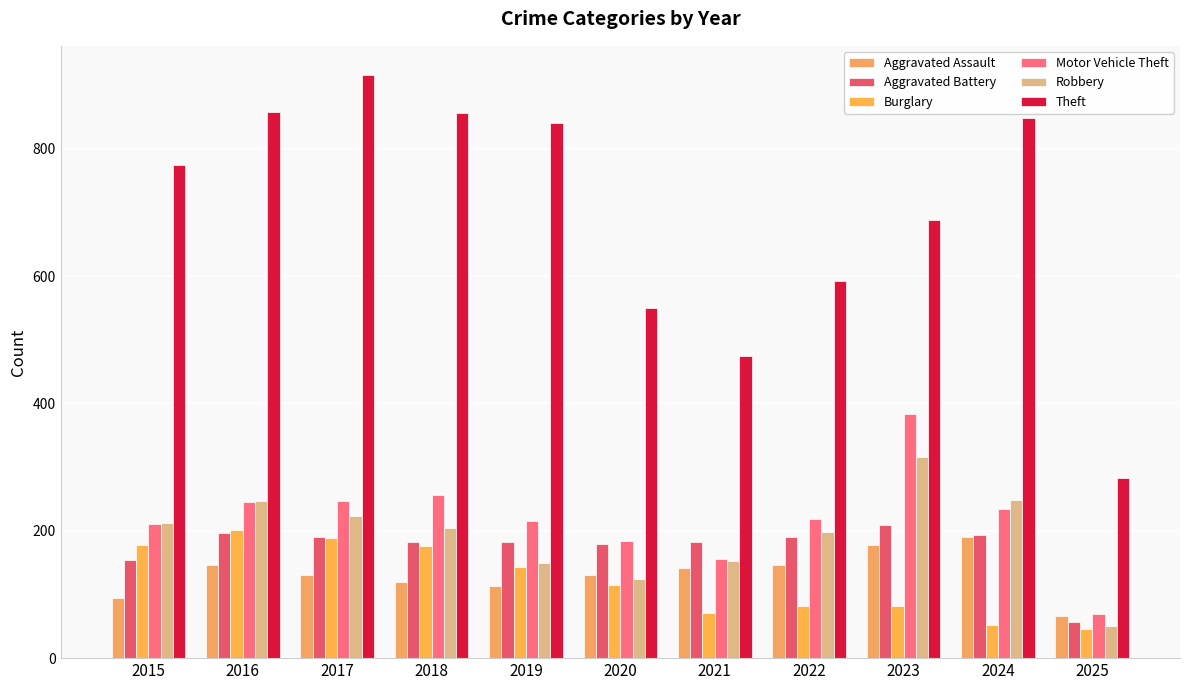

Which category has the highest value in the Aggravated Assault series?

2024